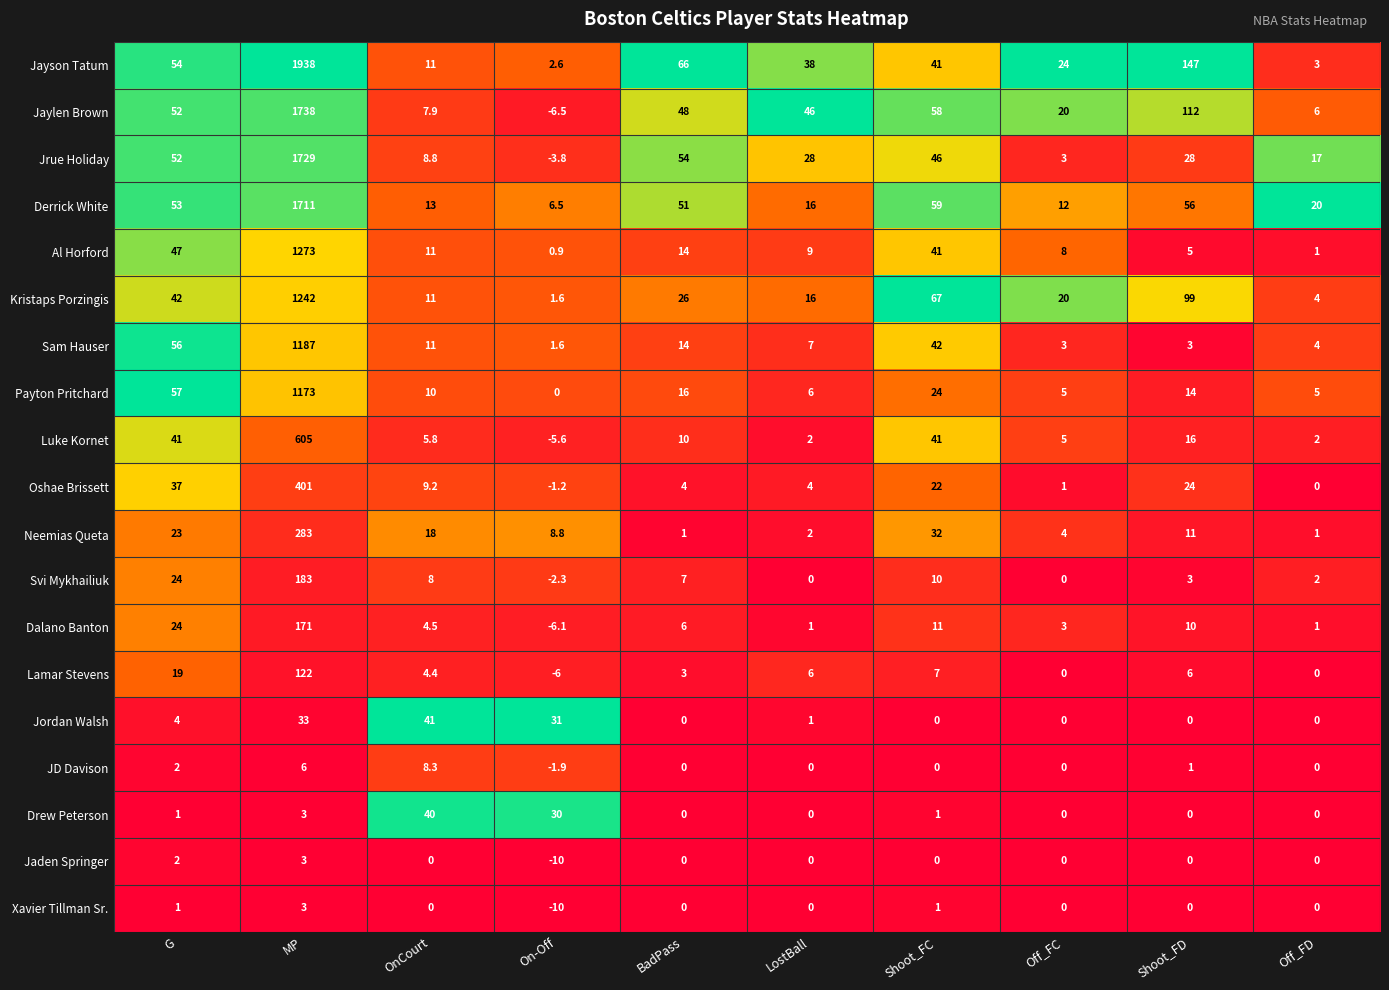

What is the difference between the highest and lowest values at On-Off?

41.0